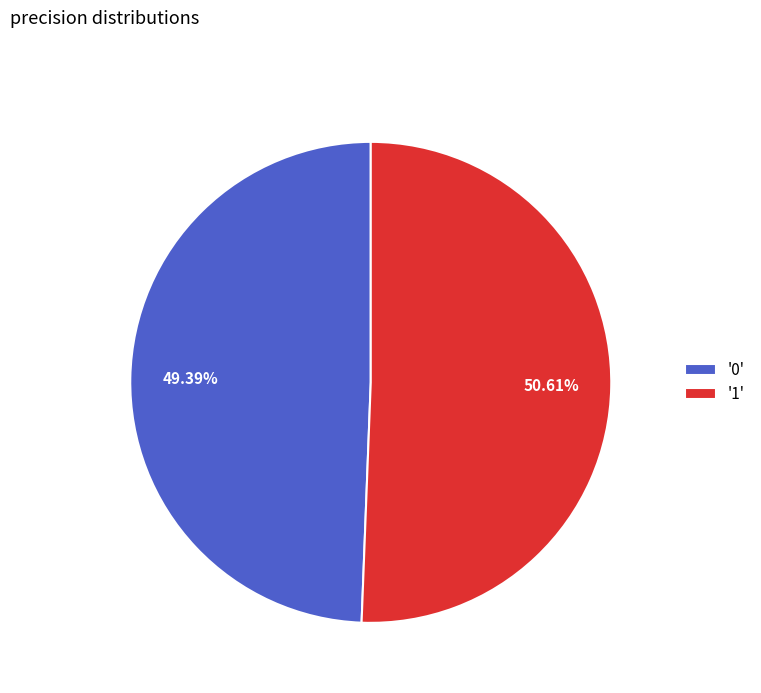

To the nearest percent, what is the average slice percentage?

50%